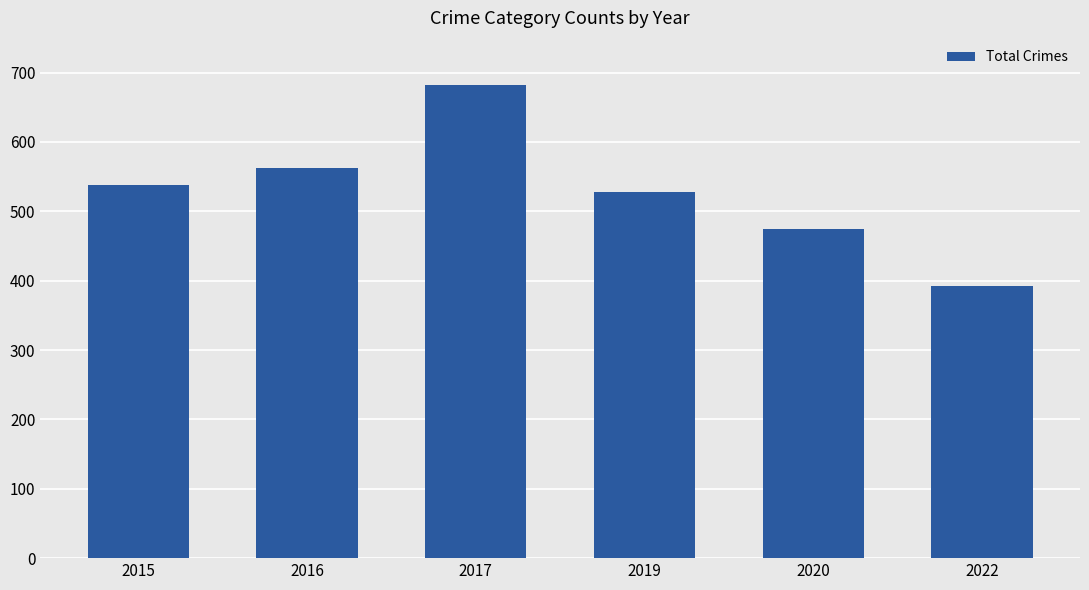

How many bars are there in total?

6